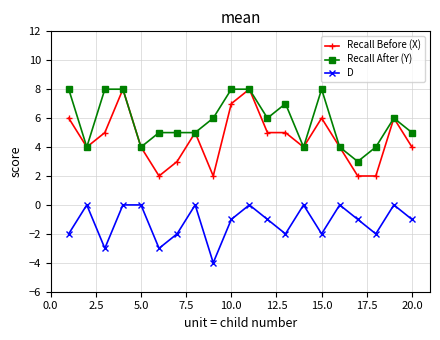

How many data points does each series have?

20